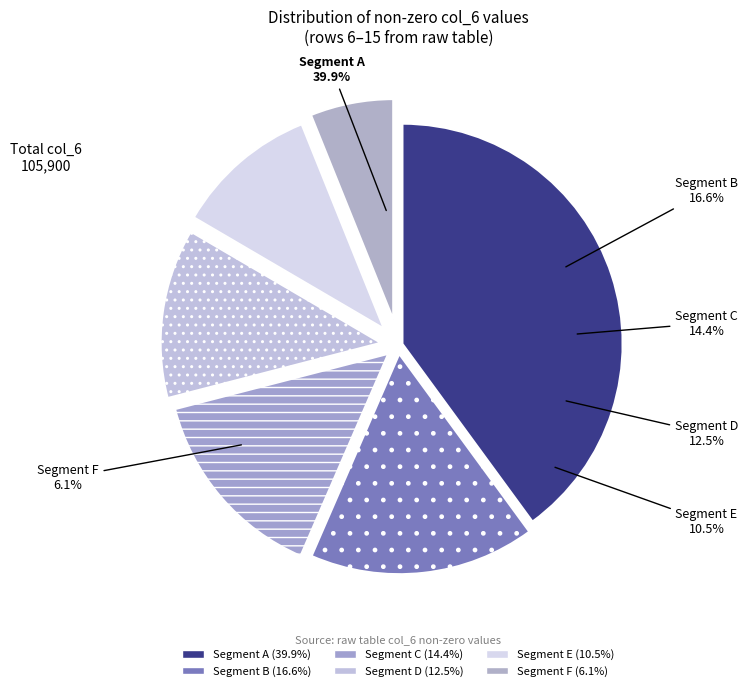

What percentage do col_6=13200 and col_6=42300 together represent?

52.4%